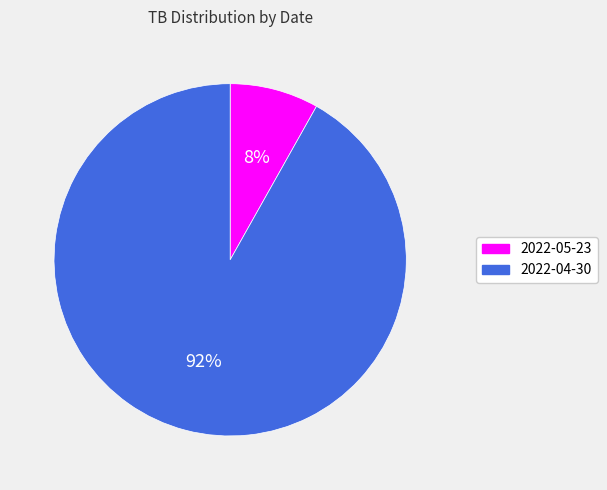

How many segments does this pie chart have?

2